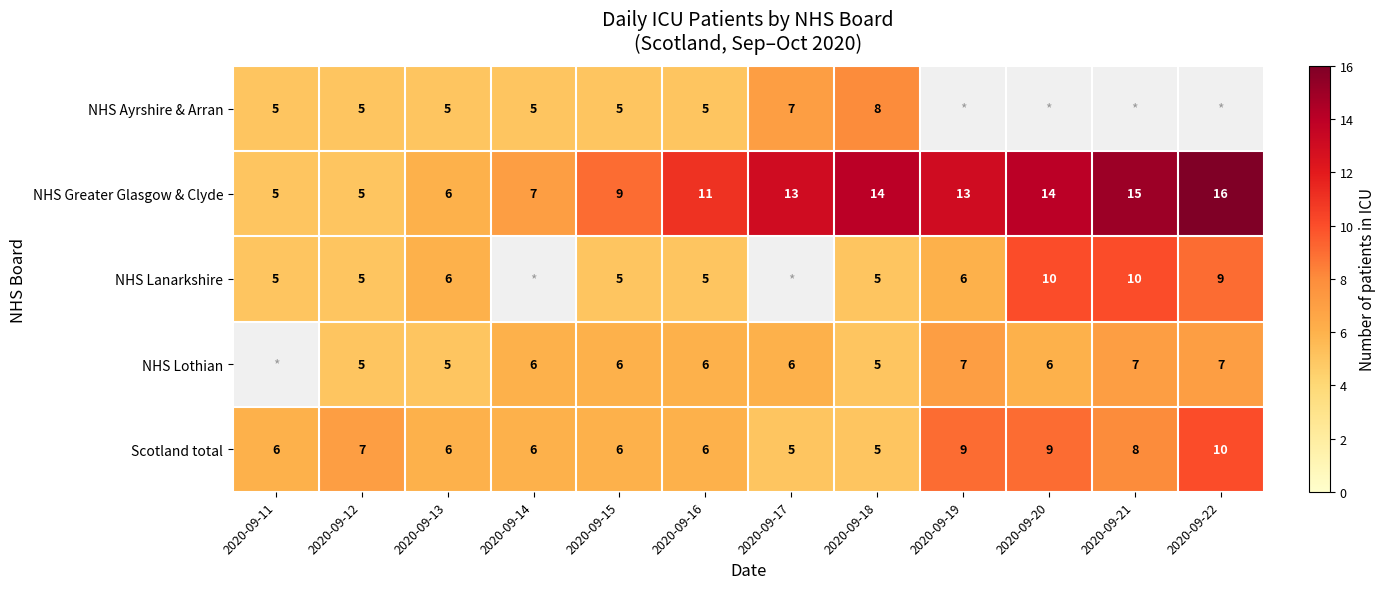

Is the value of NHS Lanarkshire at 2020-09-20 greater than the value of NHS Ayrshire & Arran at 2020-09-13?

Yes